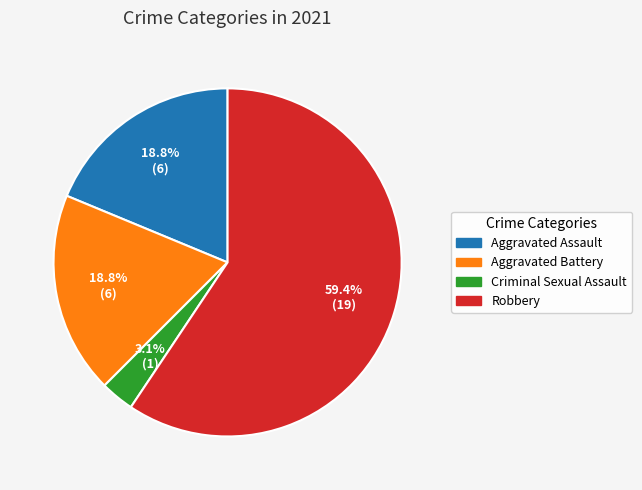

Is it true that Aggravated Assault is 8% of the pie?

False